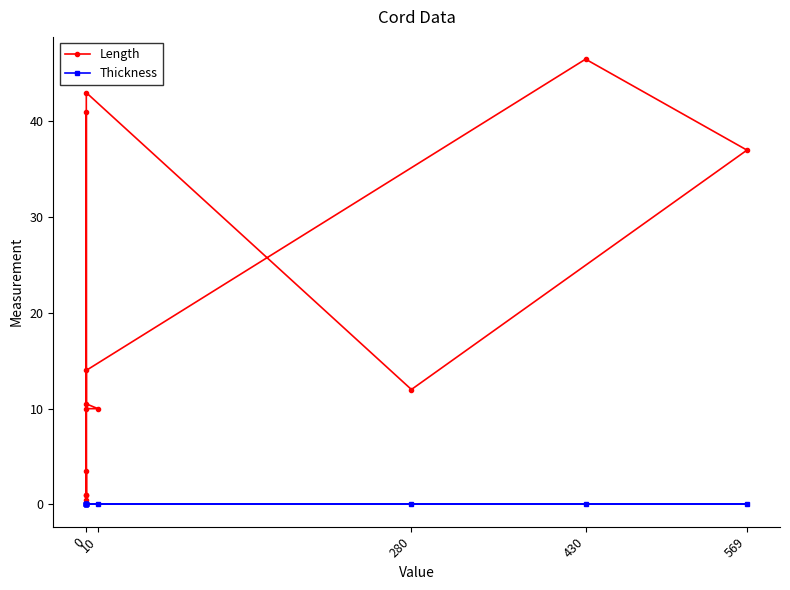

True or false: Thickness and Length intersect in this chart.

False